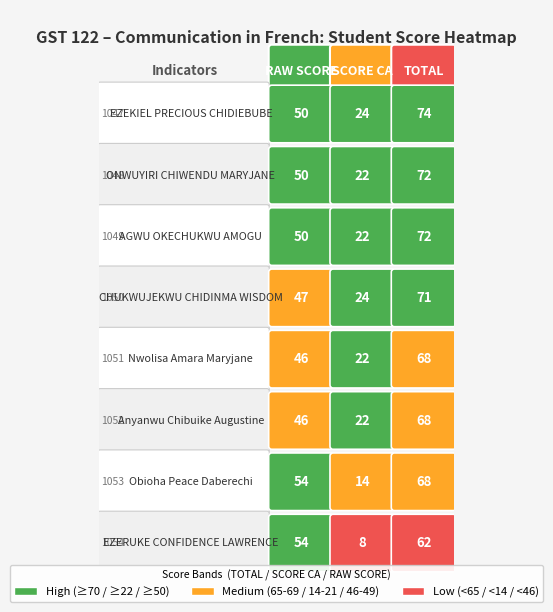

What is the spread (max minus min) of values at 0?

8